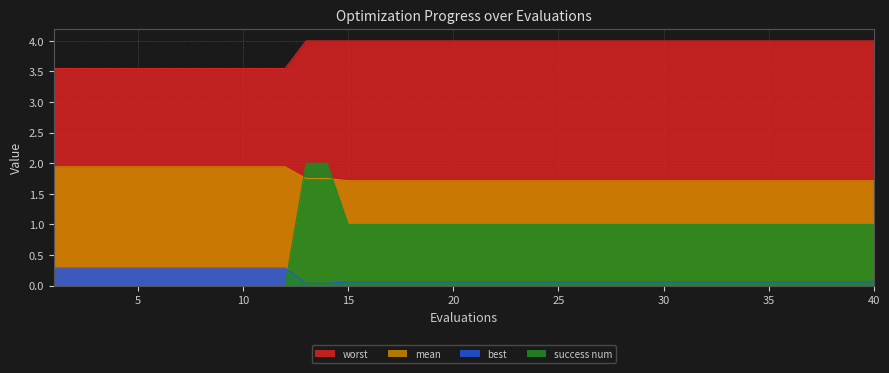

Reading right to left, transcribe all the data shown in this chart.

mean: 1.7	1.7	1.7	1.7	1.7	1.7	1.7	1.7	1.7	1.7	1.7	1.7	1.7	1.7	1.7	1.7	1.7	1.7	1.7	1.7	1.7	1.7	1.7	1.7	1.7	1.7	1.8	1.8	1.9	1.9	1.9	1.9	1.9	1.9	1.9	1.9	1.9	1.9	1.9	1.9
best: 0.1	0.1	0.1	0.1	0.1	0.1	0.1	0.1	0.1	0.1	0.1	0.1	0.1	0.1	0.1	0.1	0.1	0.1	0.1	0.1	0.1	0.1	0.1	0.1	0.1	0.1	0.0	0.0	0.3	0.3	0.3	0.3	0.3	0.3	0.3	0.3	0.3	0.3	0.3	0.3
worst: 4.0	4.0	4.0	4.0	4.0	4.0	4.0	4.0	4.0	4.0	4.0	4.0	4.0	4.0	4.0	4.0	4.0	4.0	4.0	4.0	4.0	4.0	4.0	4.0	4.0	4.0	4.0	4.0	3.5	3.5	3.5	3.5	3.5	3.5	3.5	3.5	3.5	3.5	3.5	3.5
success num: 1.0	1.0	1.0	1.0	1.0	1.0	1.0	1.0	1.0	1.0	1.0	1.0	1.0	1.0	1.0	1.0	1.0	1.0	1.0	1.0	1.0	1.0	1.0	1.0	1.0	1.0	2.0	2.0	0.0	0.0	0.0	0.0	0.0	0.0	0.0	0.0	0.0	0.0	0.0	0.0